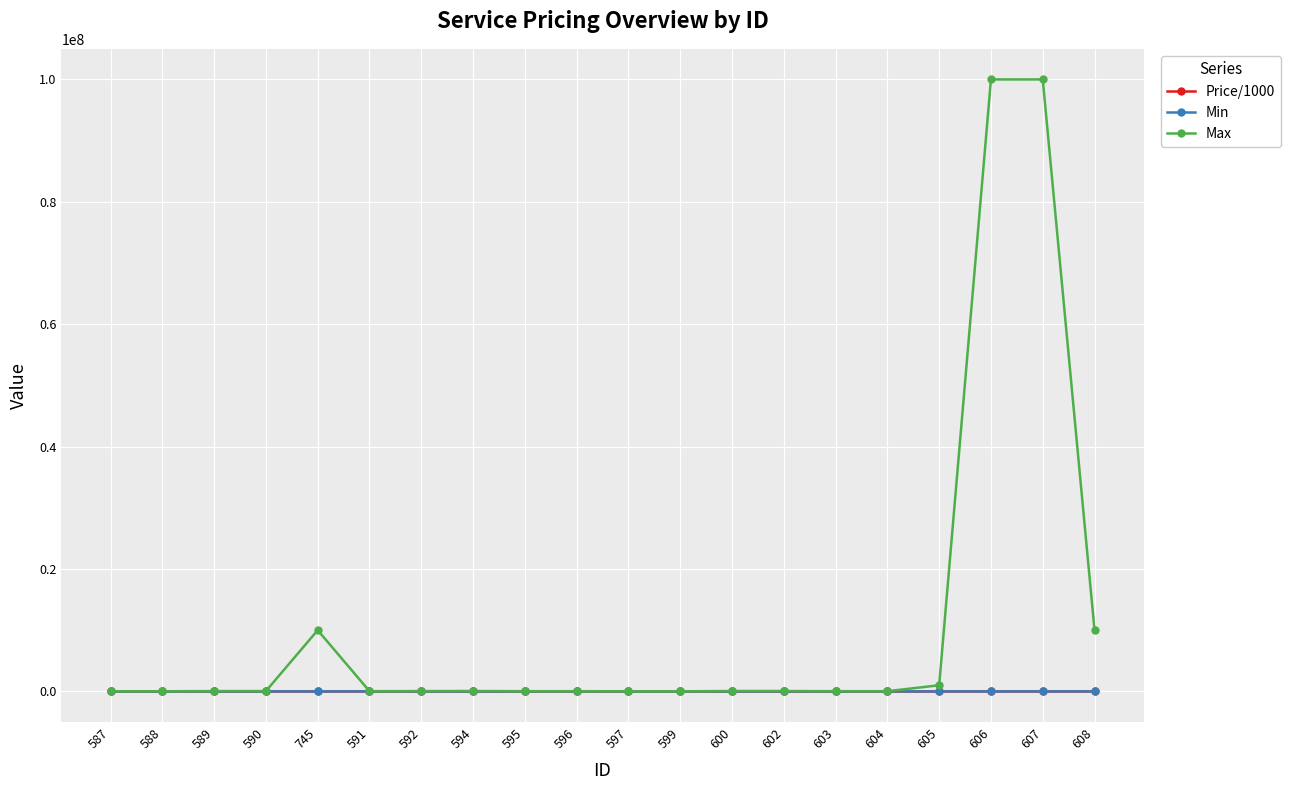

What is the greatest value displayed?

100000000.0